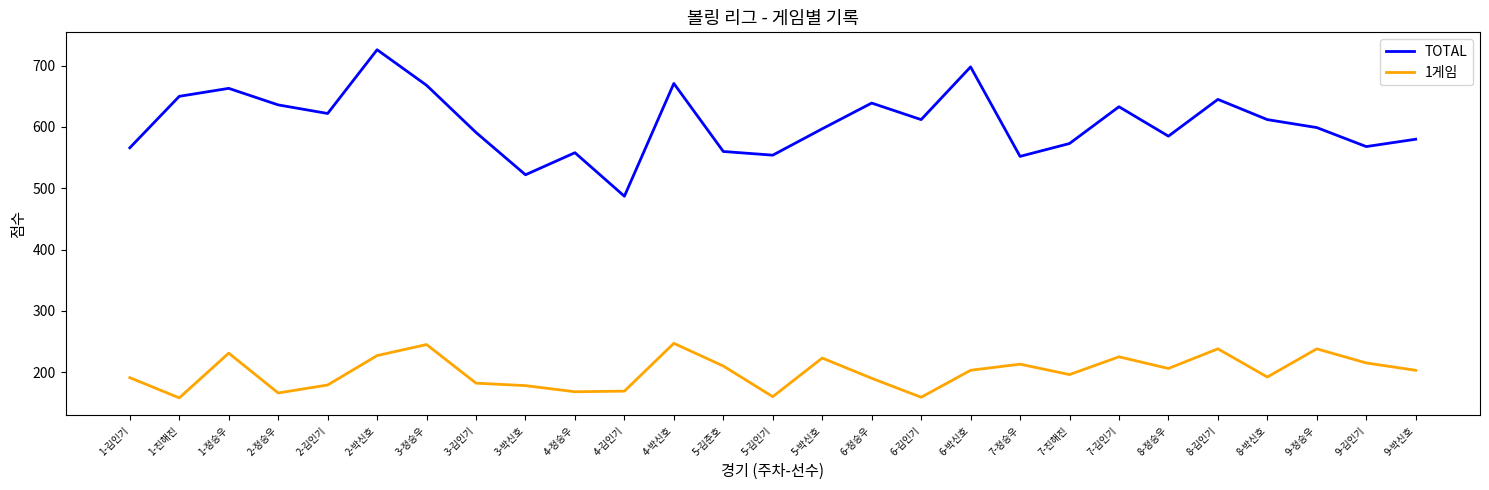

The value of TOTAL at 5-박신호 is 597. True or false?

True